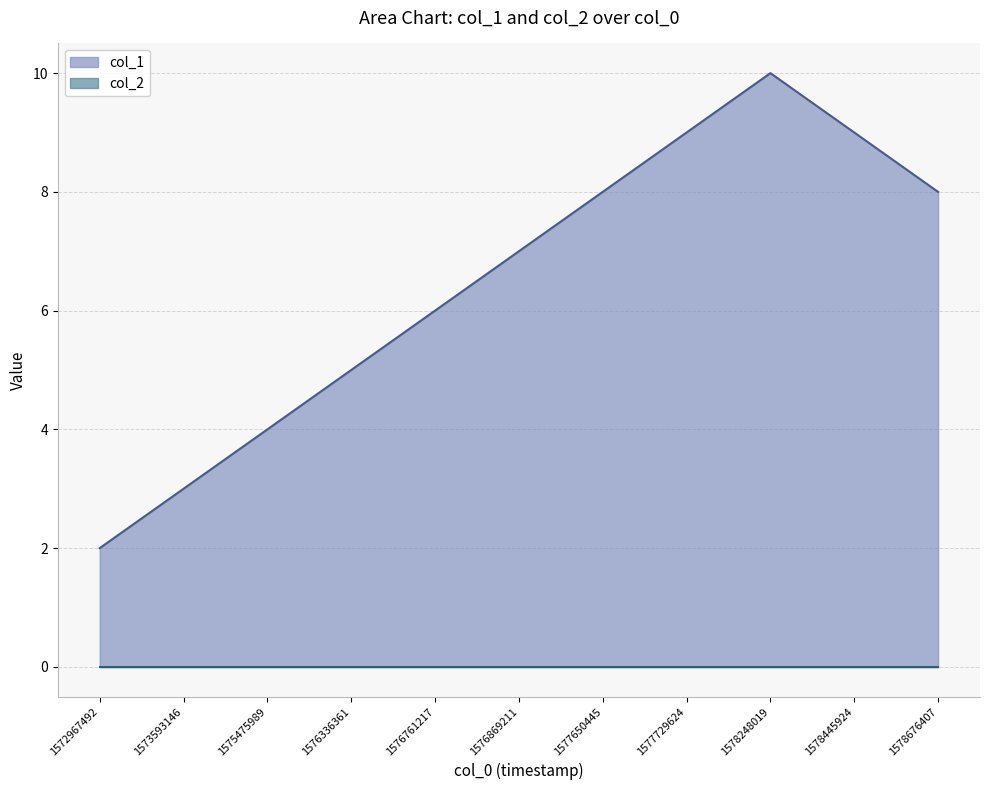

Rank the categories by value from highest to lowest.

1578248019, 1577729624, 1578445924, 1577650445, 1578676407, 1576869211, 1576761217, 1576336361, 1575475989, 1573593146, 1572967492